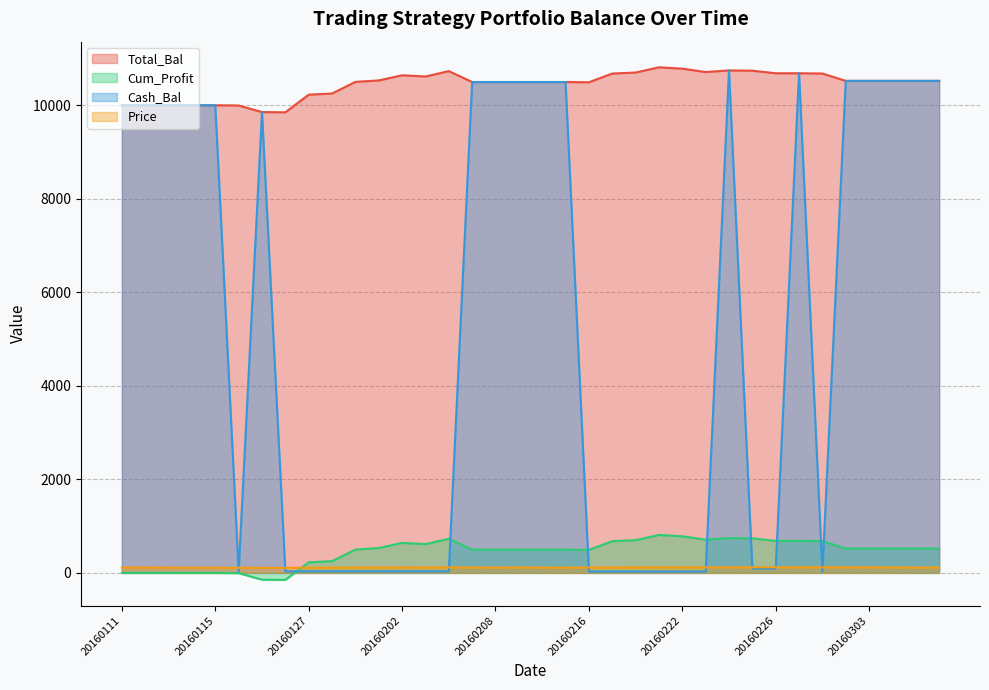

At which label does Total_Bal reach its peak?

20160219